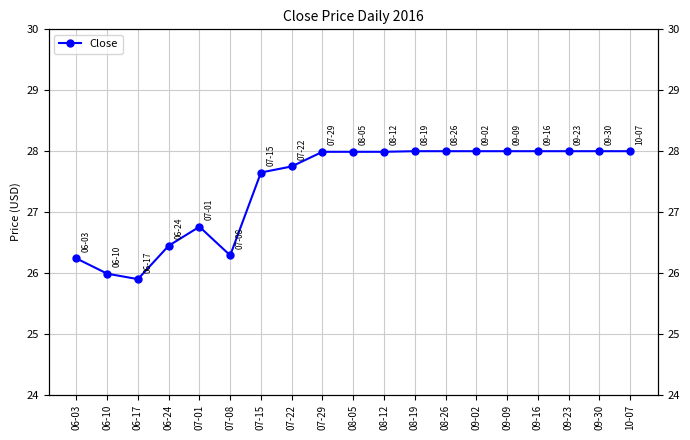

What value does the data have at 07-01?

26.8